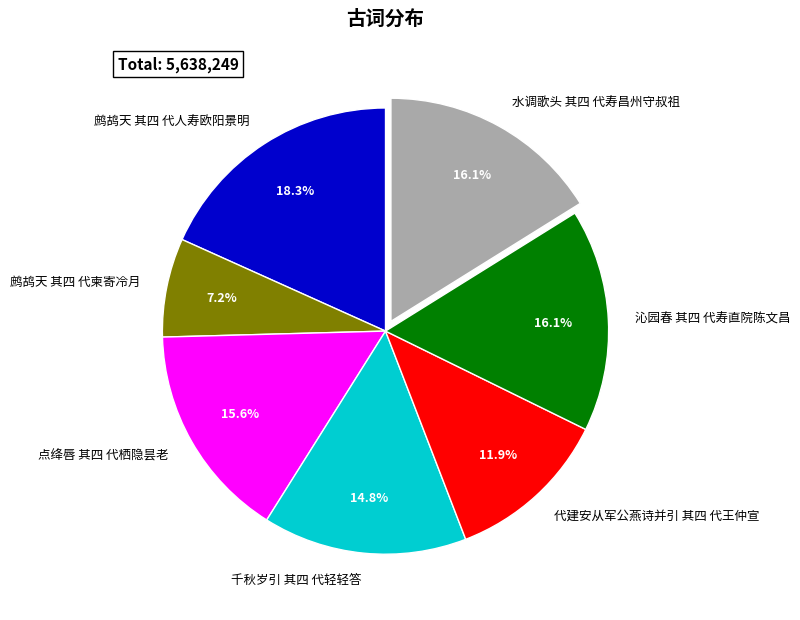

Which slice is the smallest?

鹧鸪天 其四 代柬寄冷月